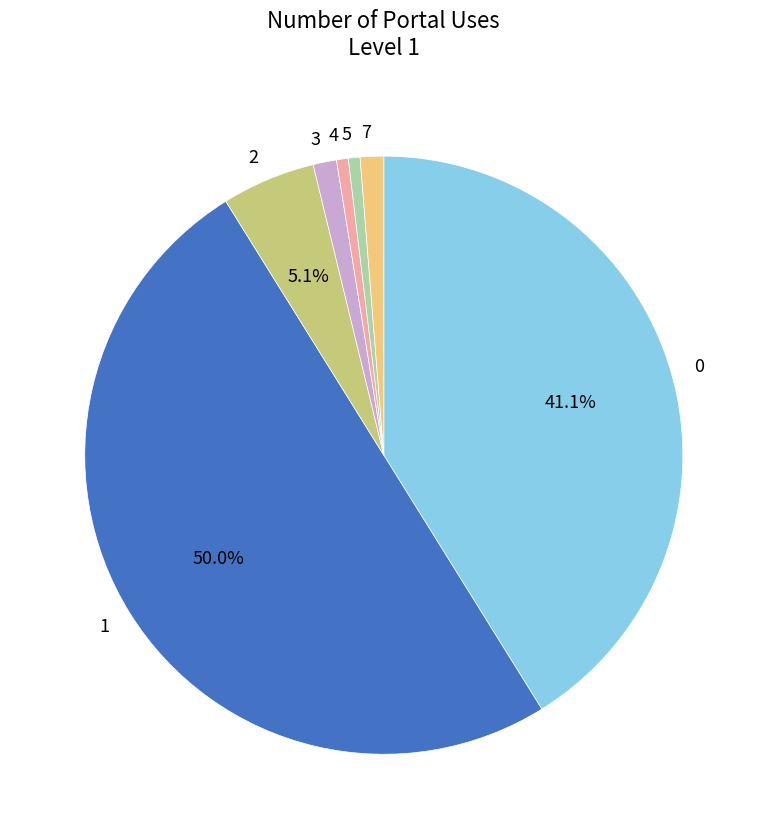

Is the sum of 4 and 3 greater than half?

No